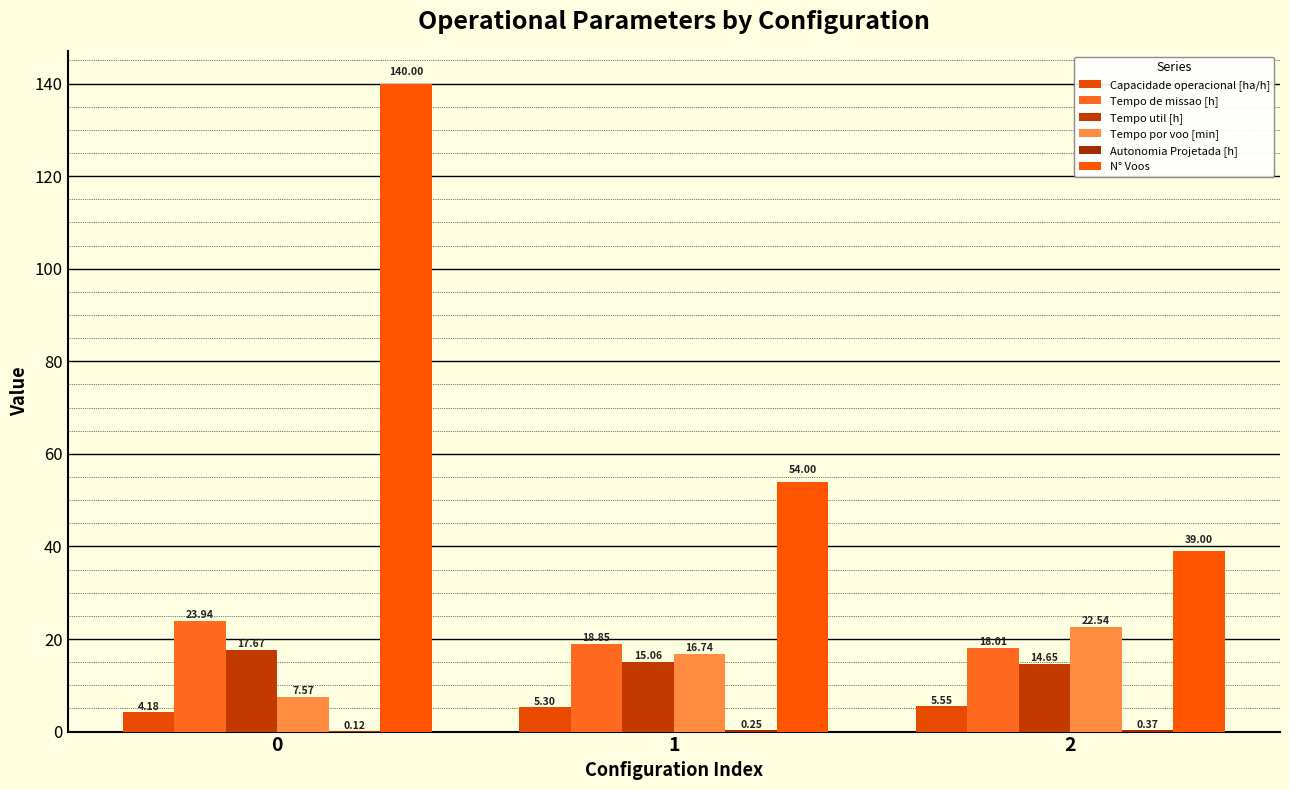

Are the bars horizontal?

No